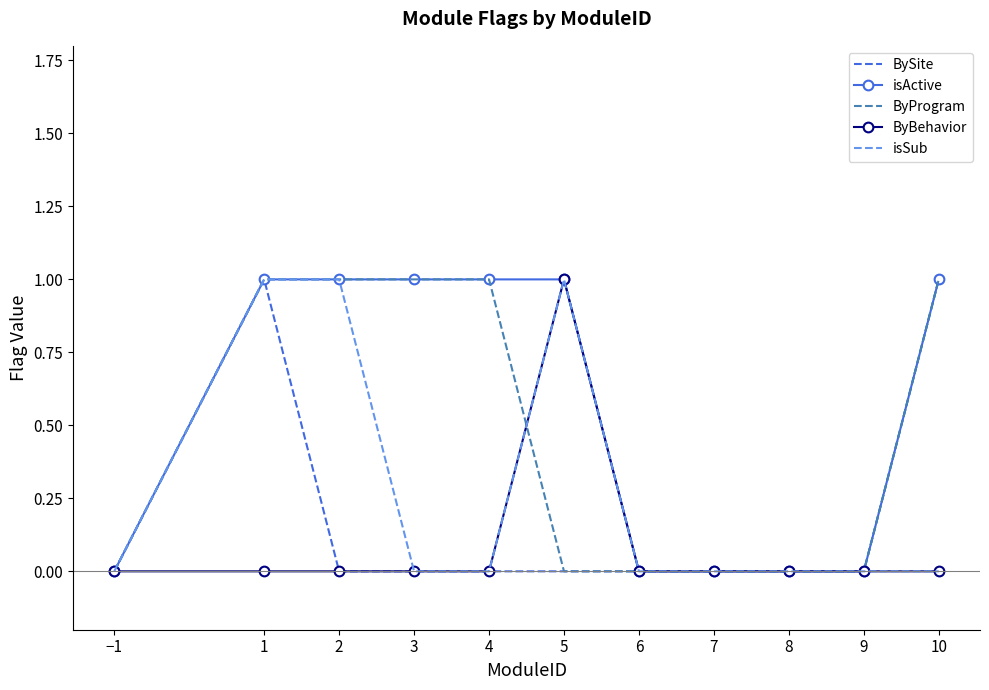

Rank the series by their average value, from highest to lowest.

isActive, ByProgram, isSub, BySite, ByBehavior